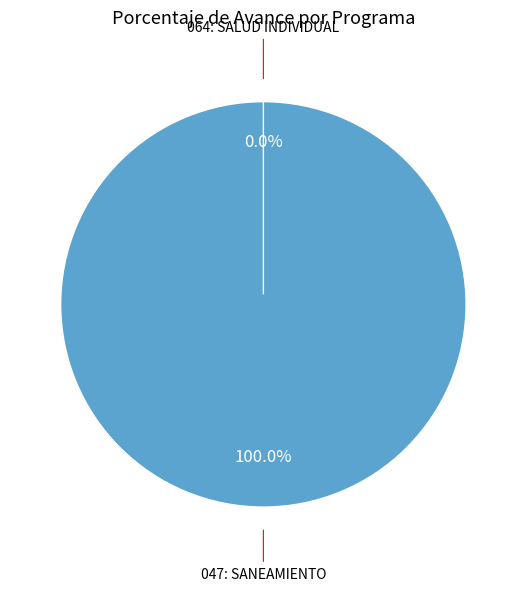

Rank the categories by value from lowest to highest.

064: SALUD INDIVIDUAL, 047: SANEAMIENTO